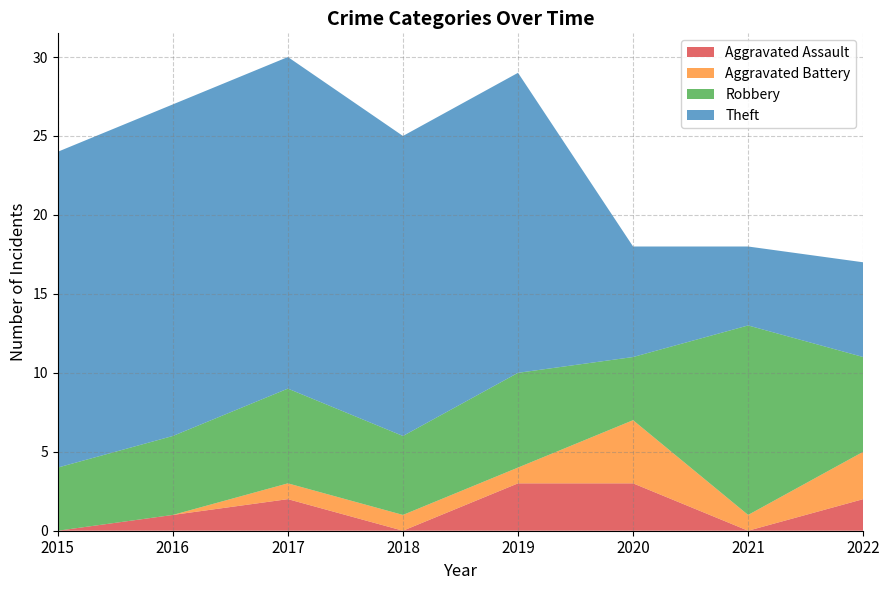

Reading right to left, transcribe all the data shown in this chart.

Aggravated Assault: 2	0	3	3	0	2	1	0
Aggravated Battery: 3	1	4	1	1	1	0	0
Robbery: 6	12	4	6	5	6	5	4
Theft: 6	5	7	19	19	21	21	20